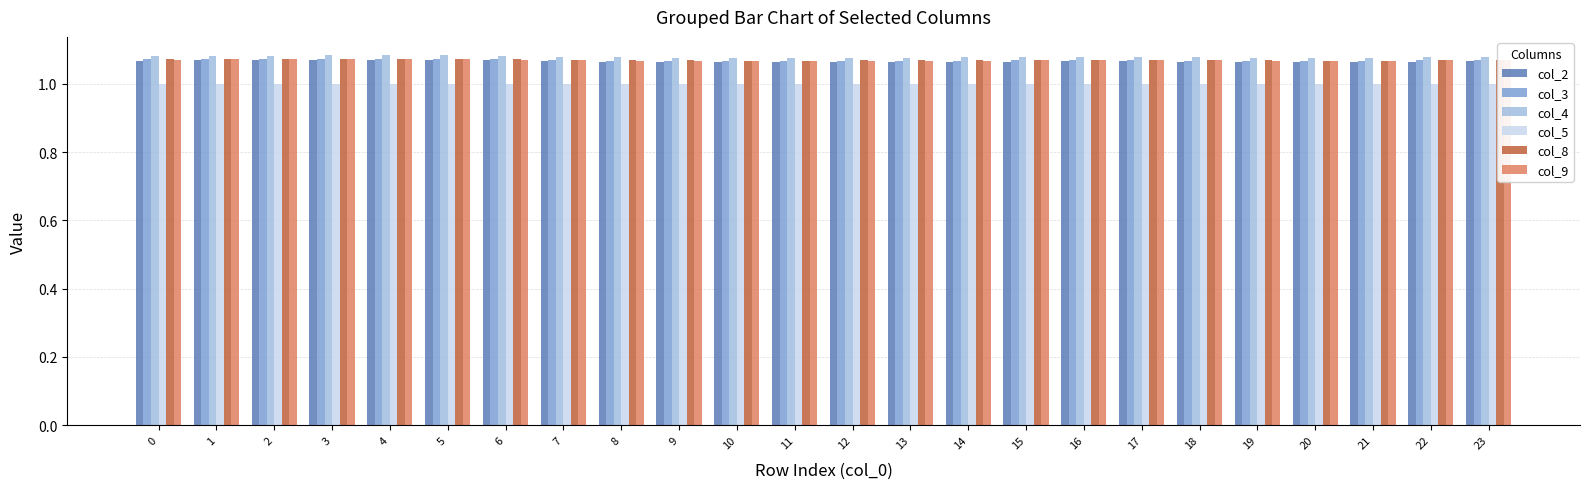

Which series has the largest range (max minus min)?

col_4